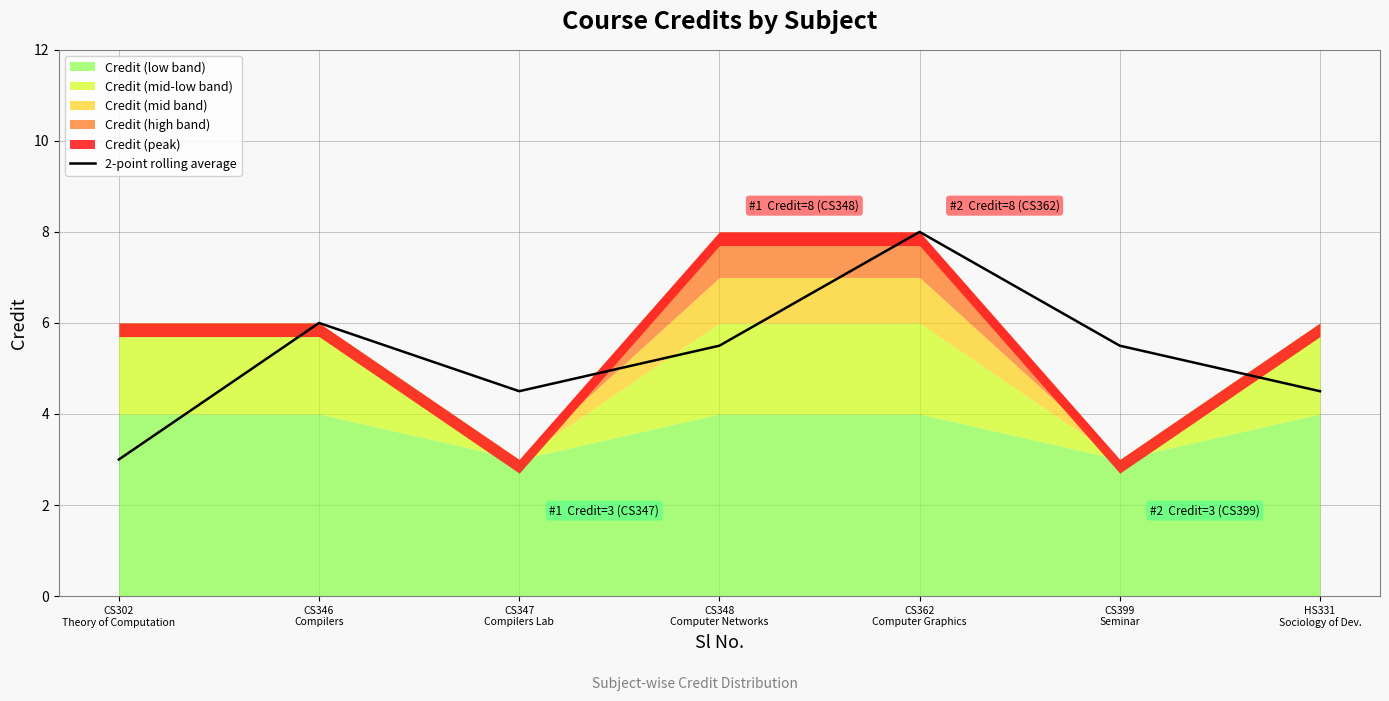

How many lines are shown in the chart?

1